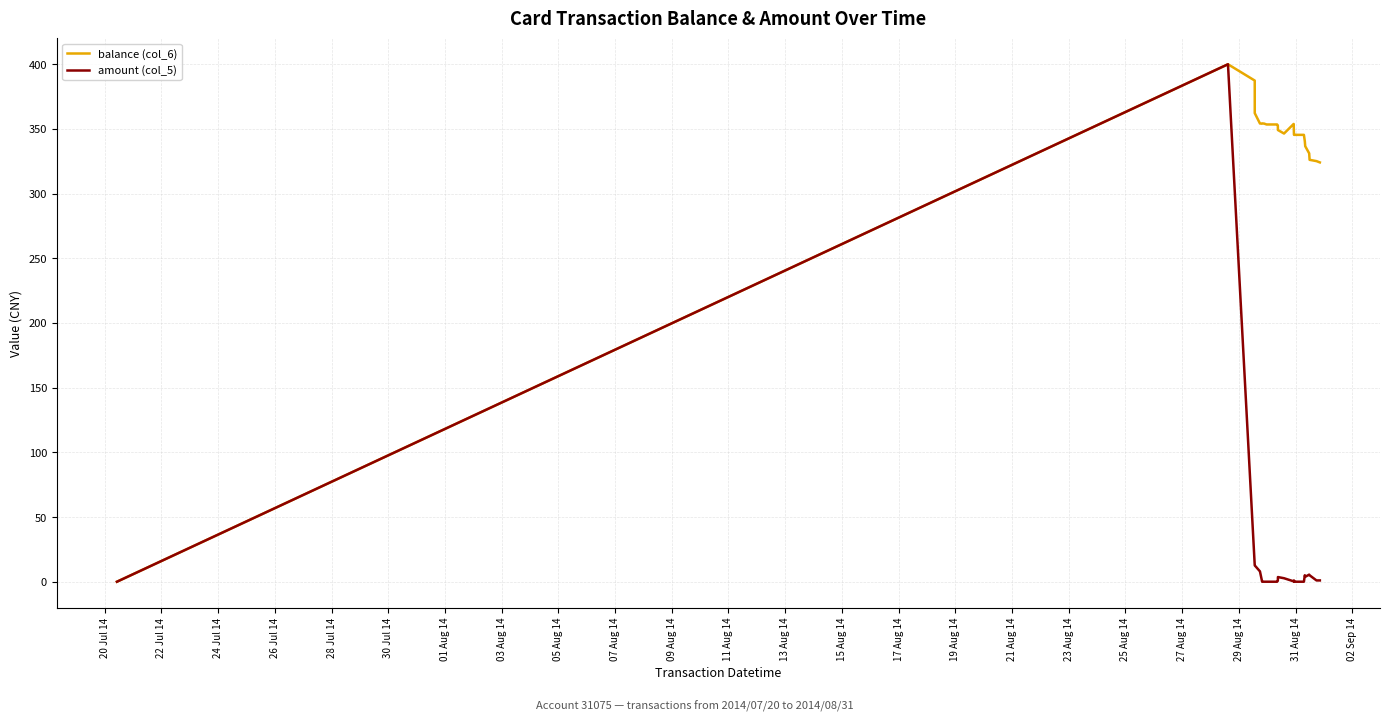

What is the maximum value shown in the chart?

400.0